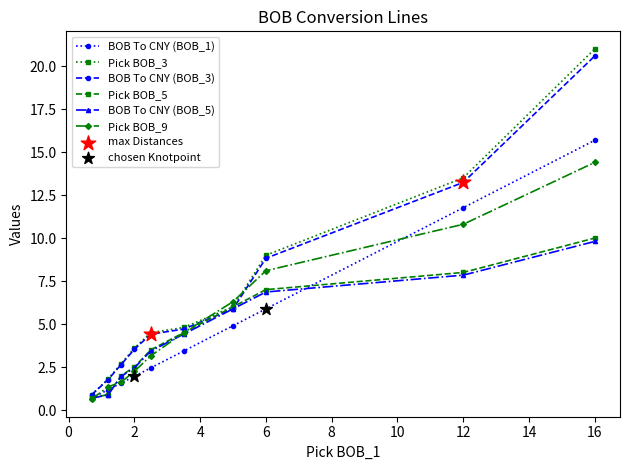

Which series ends up on top after the final intersection of Pick BOB_9 and Pick BOB_3?

Pick BOB_3